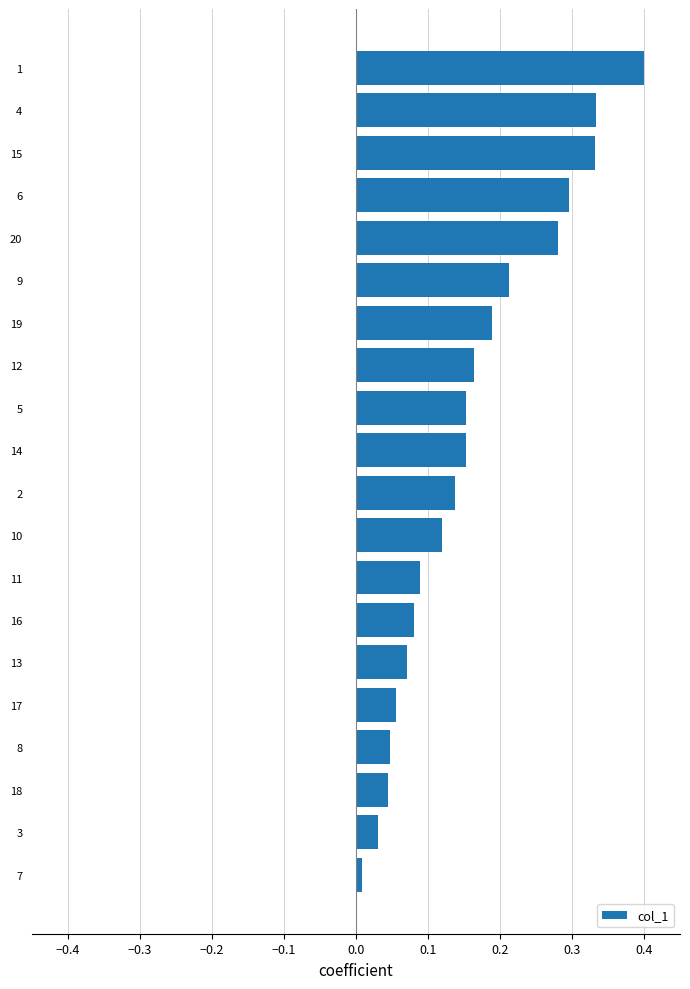

Between 18 and 12, which is larger?

12